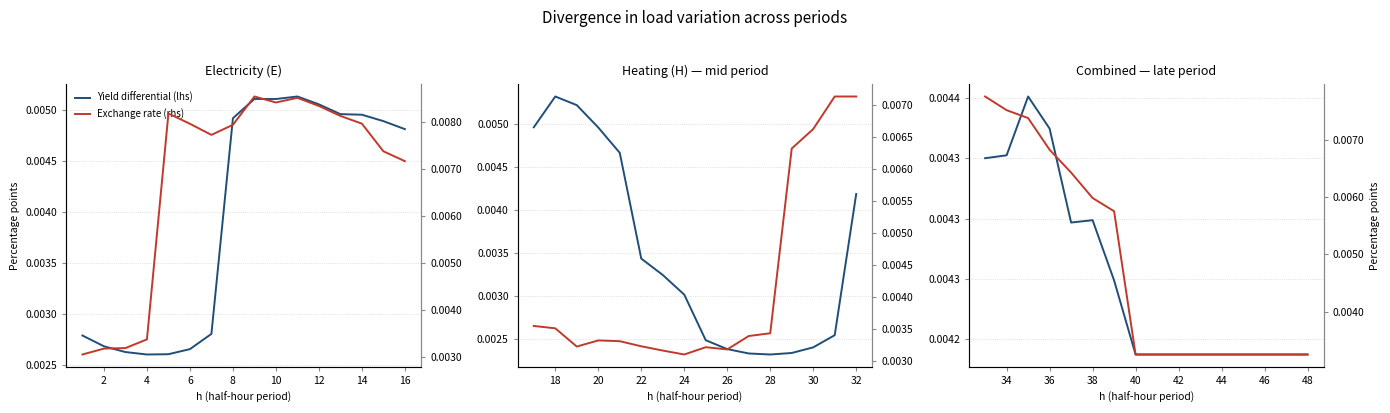

Rank the series at 12 from lowest to highest value.

Yield differential (lhs), Exchange rate (rhs)